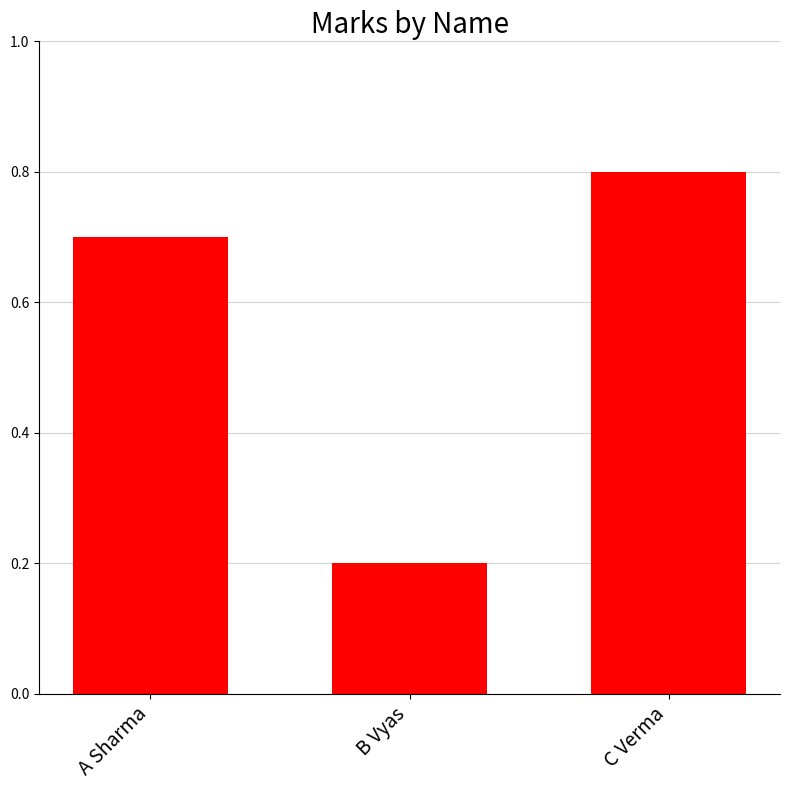

What is the approximate value at B Vyas?

0.2